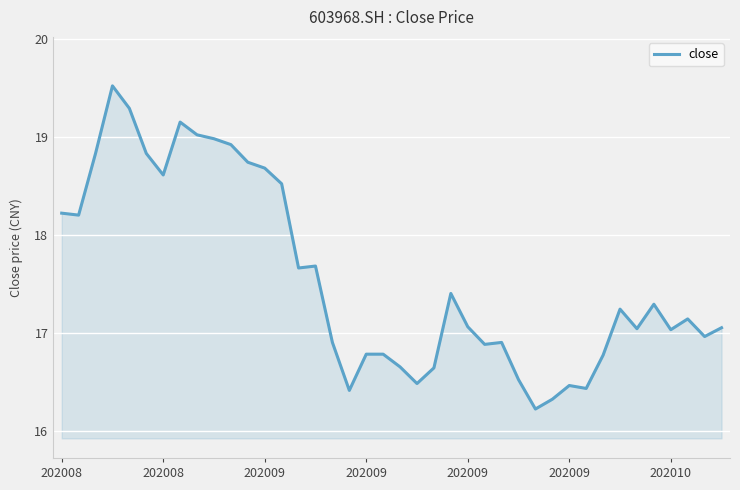

What is the maximum value shown in the chart?

19.5